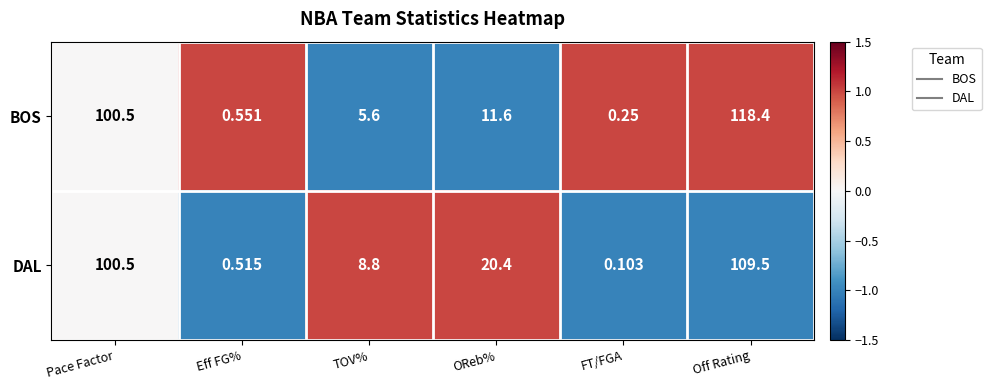

At how many categories does at least one series exceed 0?

6